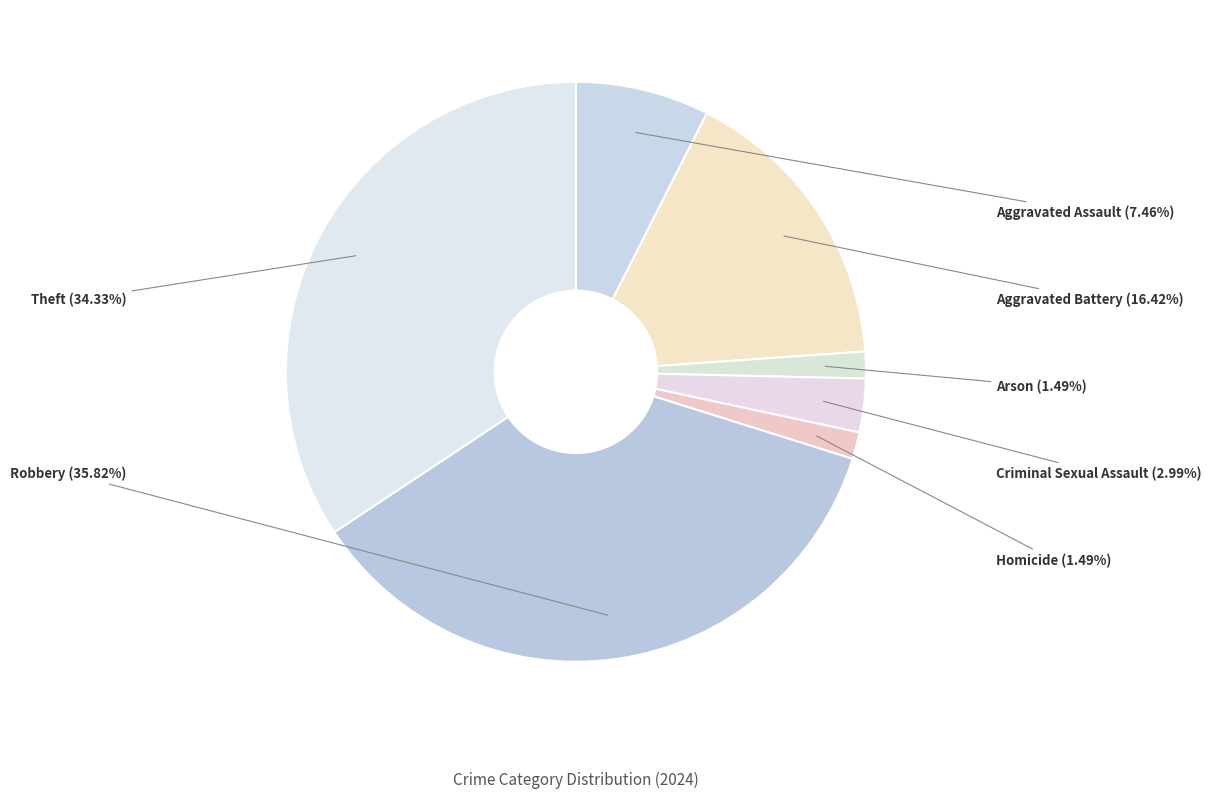

Which category has the biggest portion of the pie?

Robbery